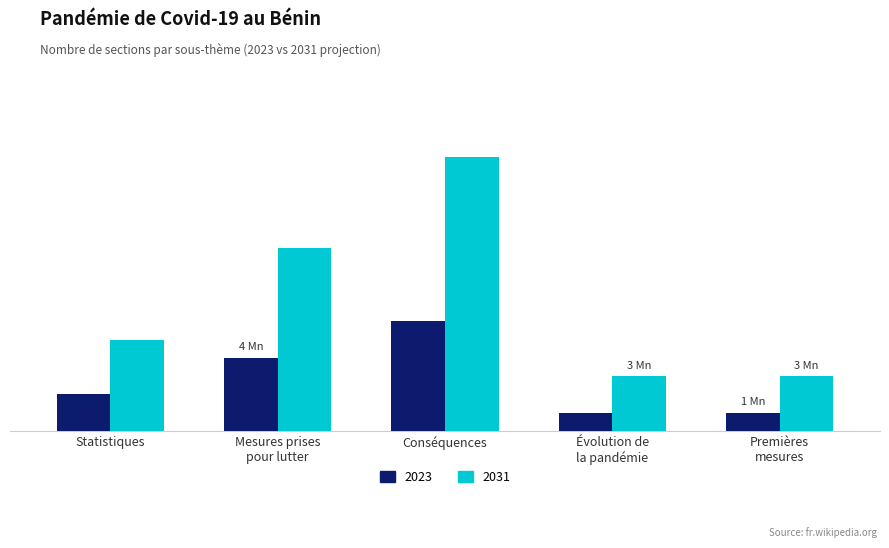

Are the bars grouped side by side (vs. stacked)?

Yes